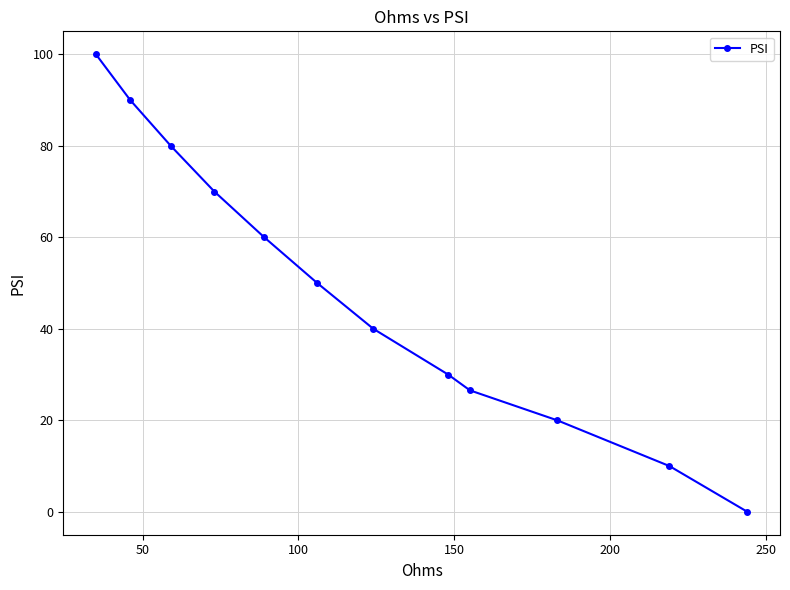

What is the maximum value shown in the chart?

100.0